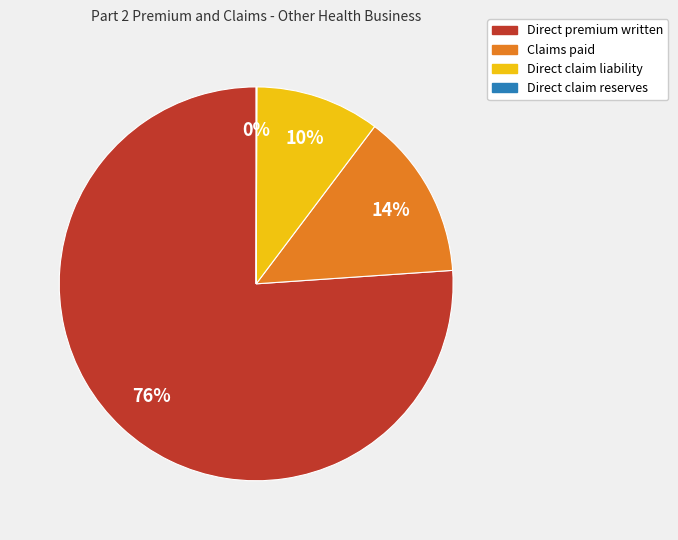

The Claims paid slice represents 28% of the pie. True or false?

False